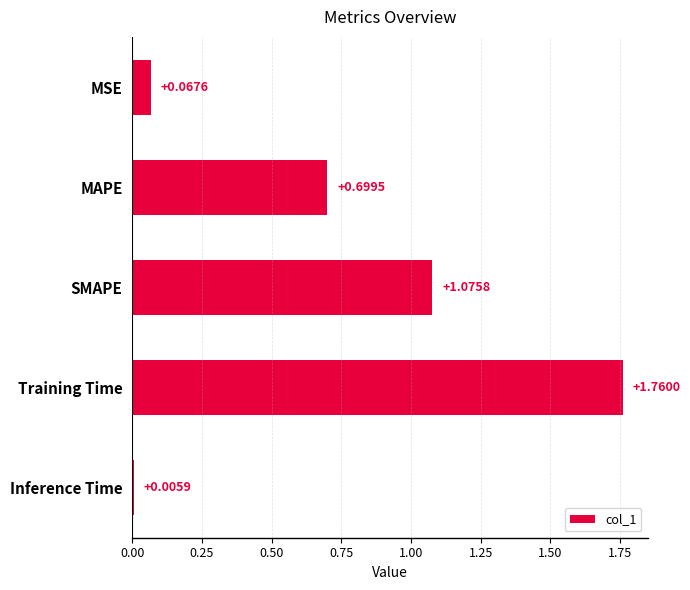

How many bars are there in total?

5